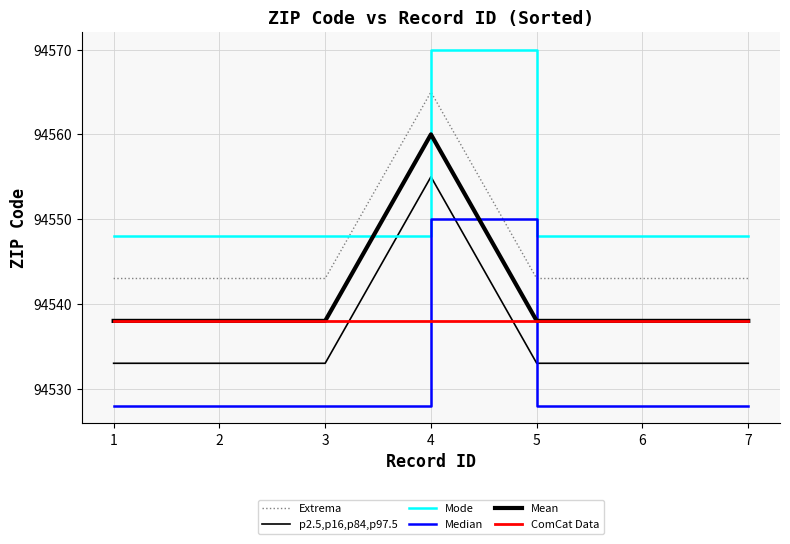

What is the average value of the Extrema series?

94546